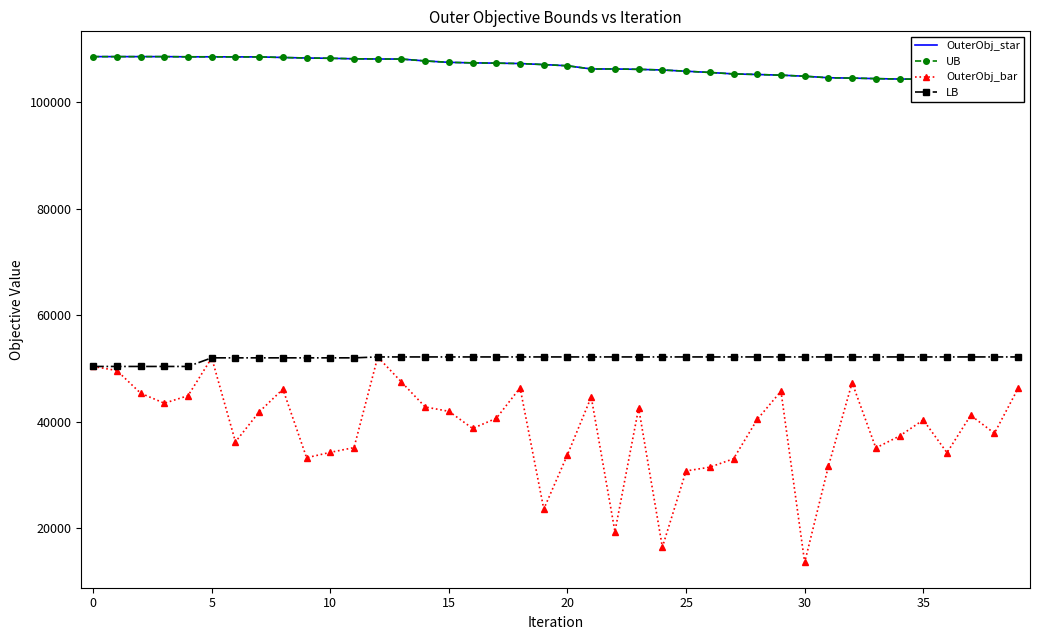

What is the approximate value of OuterObj_bar at 13, to the nearest 10?

47460